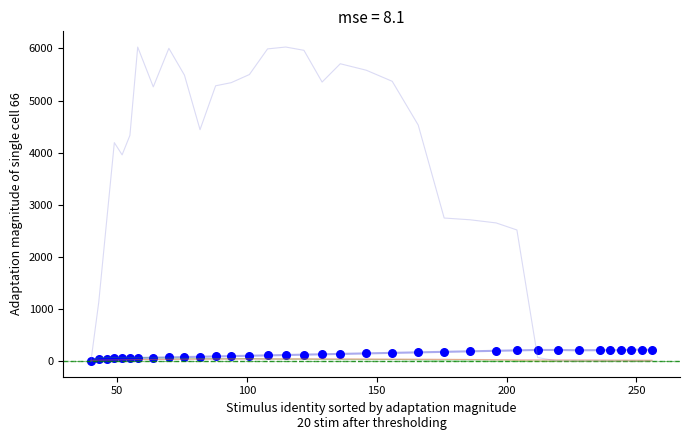

What is the greatest value displayed?

6026.9